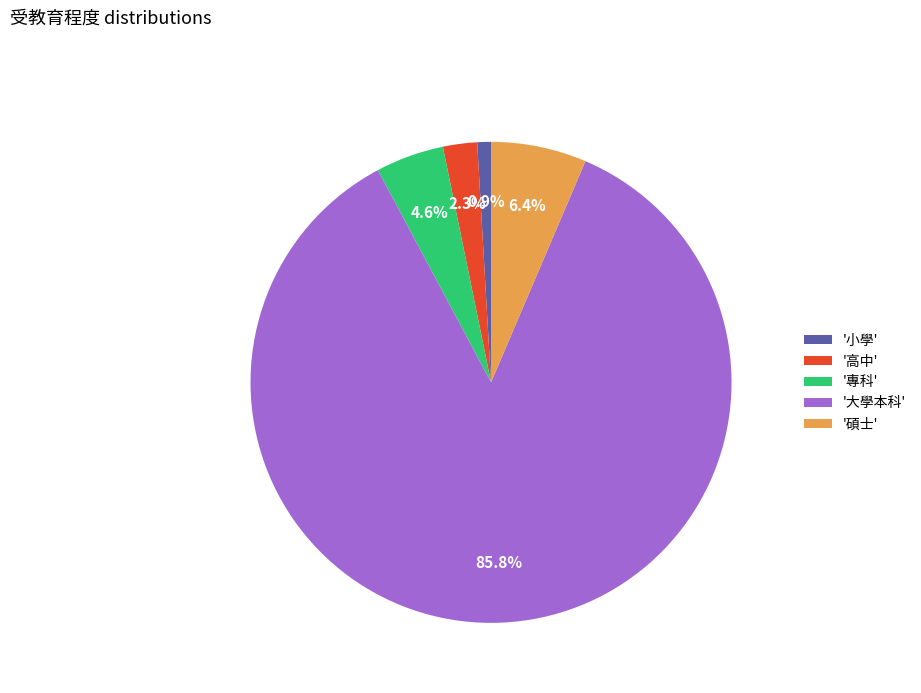

Which slice represents more than half of the pie?

'大學本科'